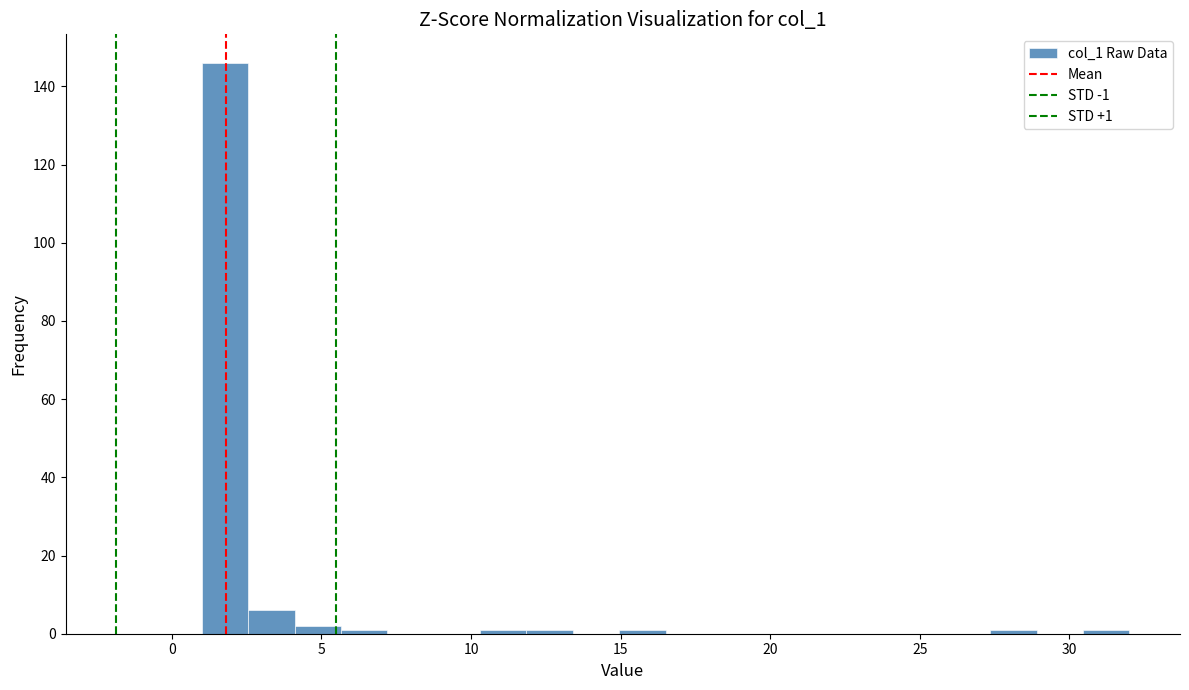

Read against the x-axis, roughly where is the centre of the tallest bar?

2.0